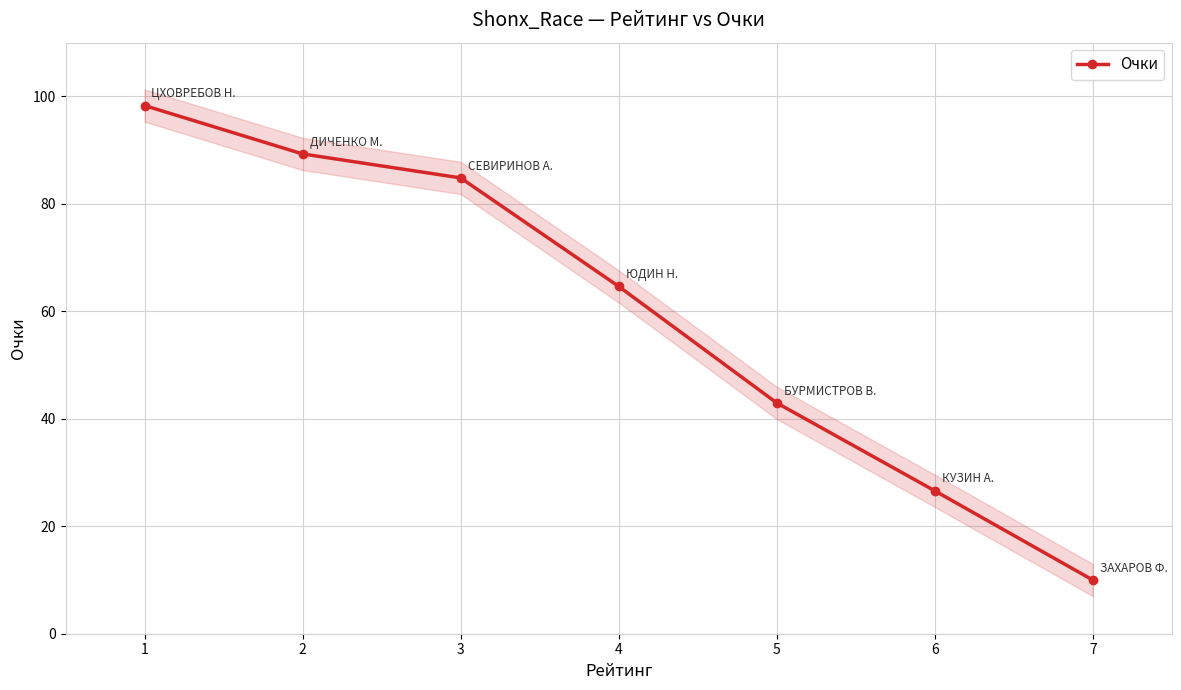

What value does the data have at 6?

26.6